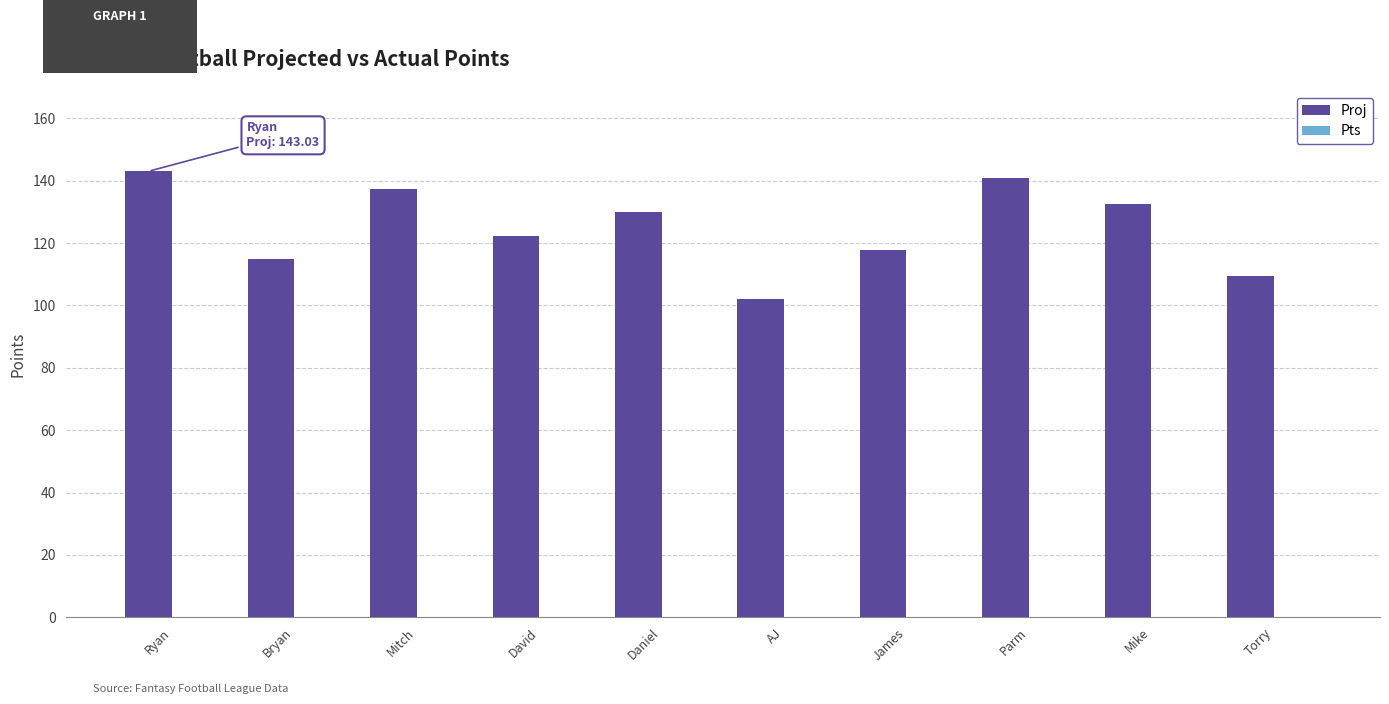

What is the average value?

125.0